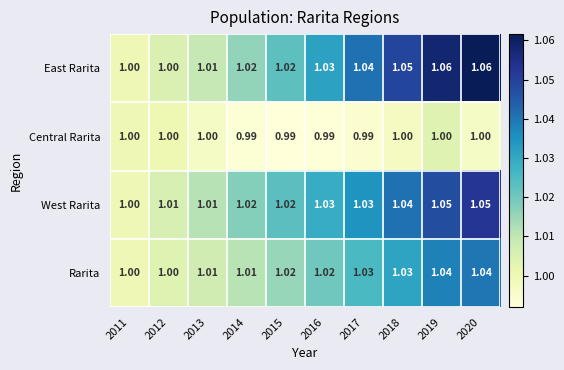

List the series in order of their peak value, lowest first.

Central Rarita, Rarita, West Rarita, East Rarita